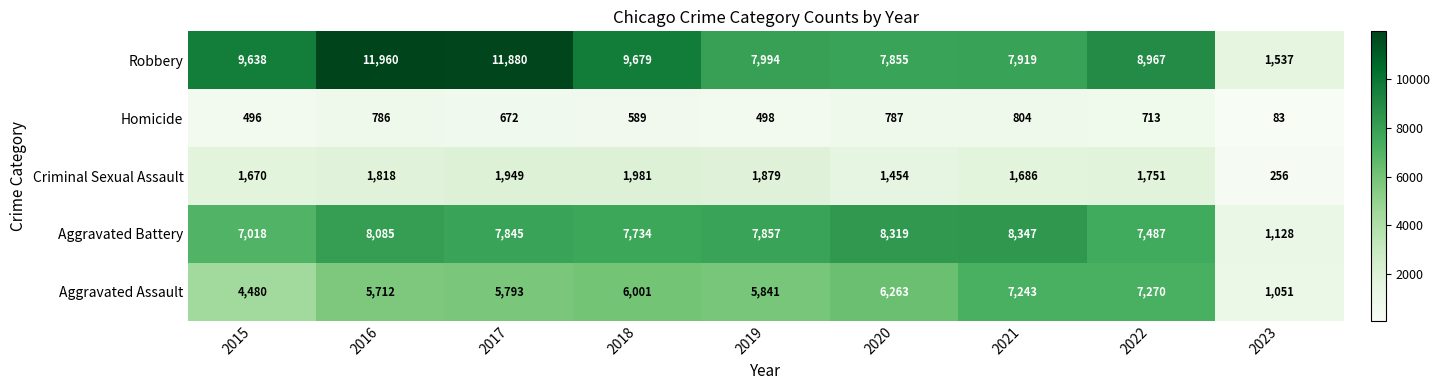

Which series has the largest total across all categories?

Robbery